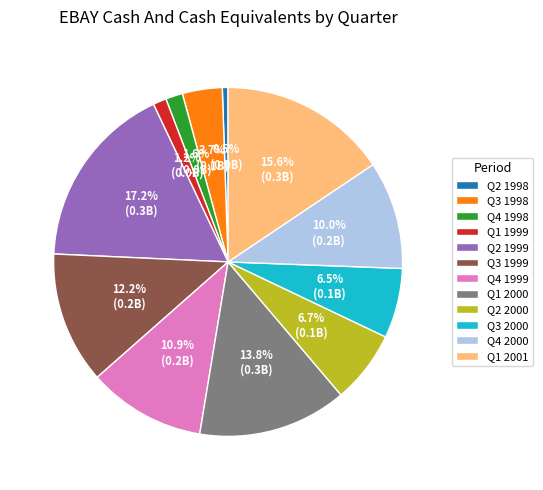

Which has a higher value, Q4 1998 or Q4 1999?

Q4 1999